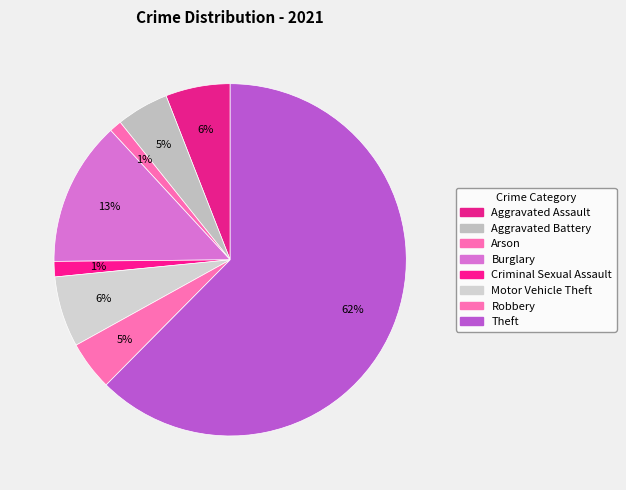

Count the number of slices in the pie.

8